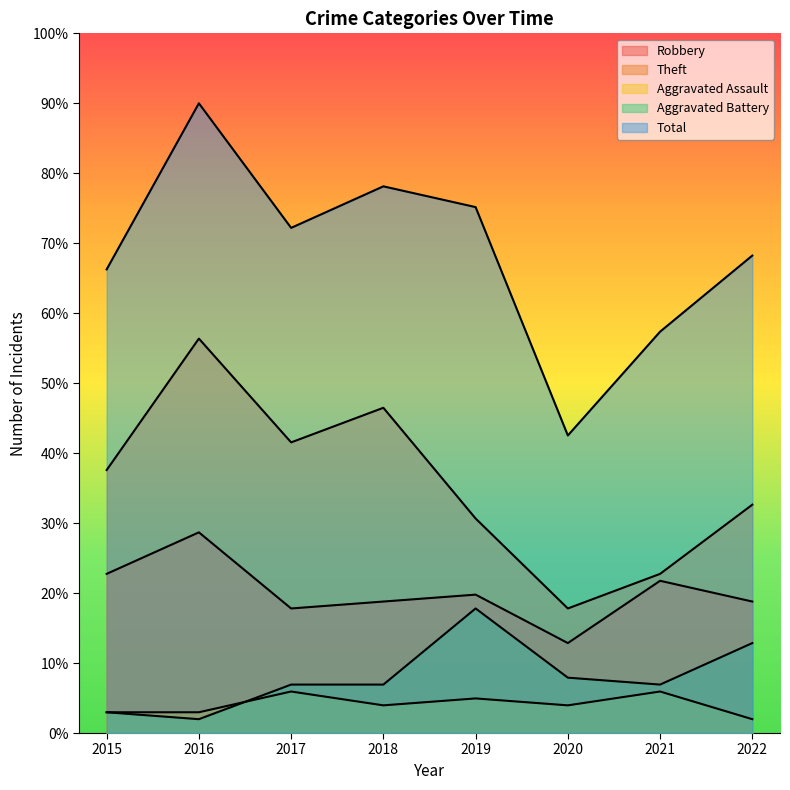

List the series in order of their peak value, lowest first.

Aggravated Assault, Aggravated Battery, Robbery, Theft, Total